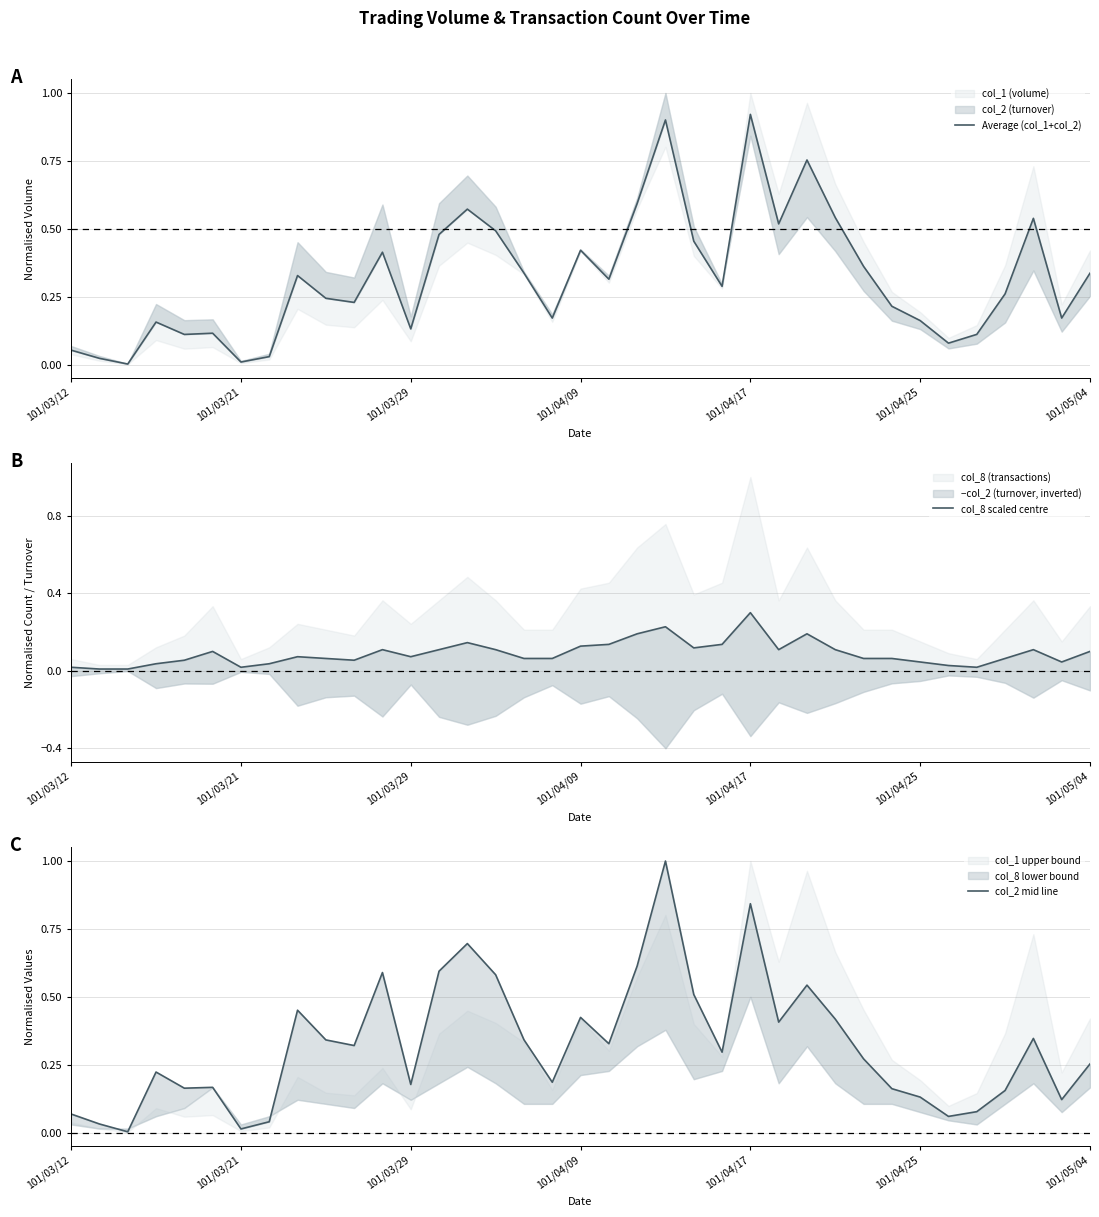

Does the chart display data point markers on the line(s)?

No